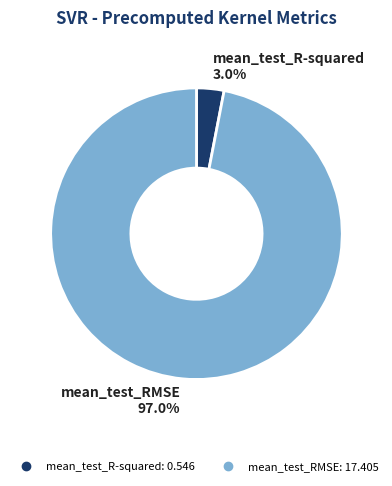

Which category accounts for the majority?

mean_test_RMSE